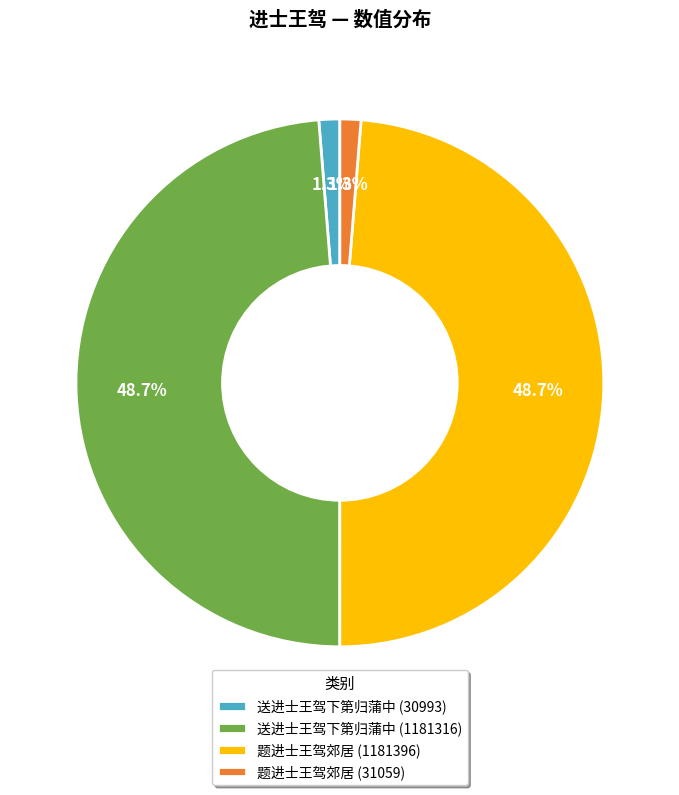

To the nearest percent, what percentage of the pie is 送进士王驾下第归蒲中 (1181316)?

49%